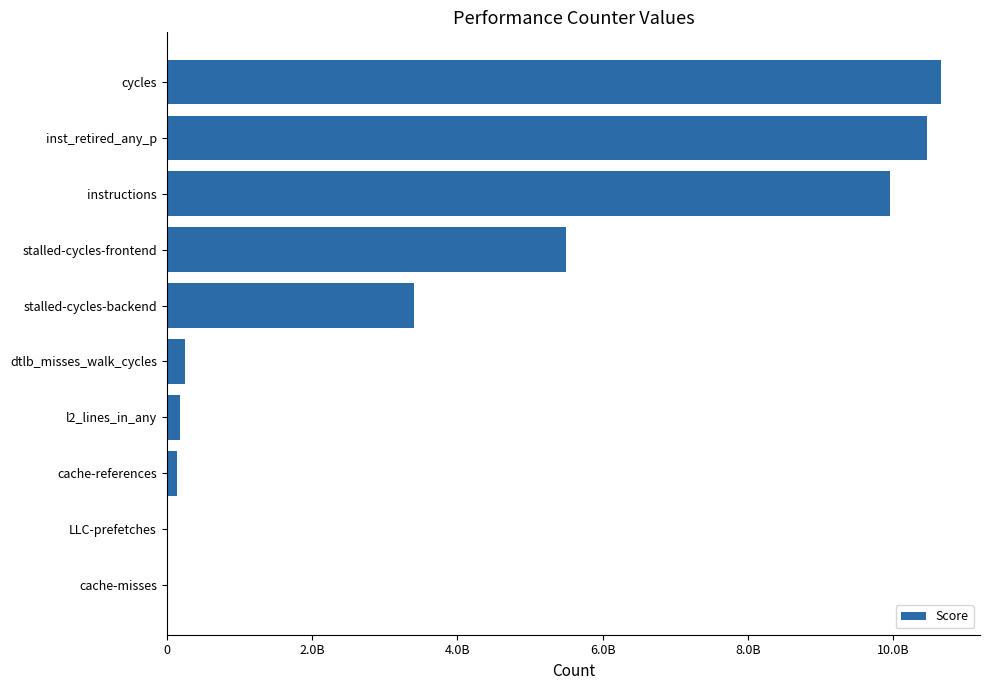

Where is the data nearest to the value 5334747557?

stalled-cycles-frontend